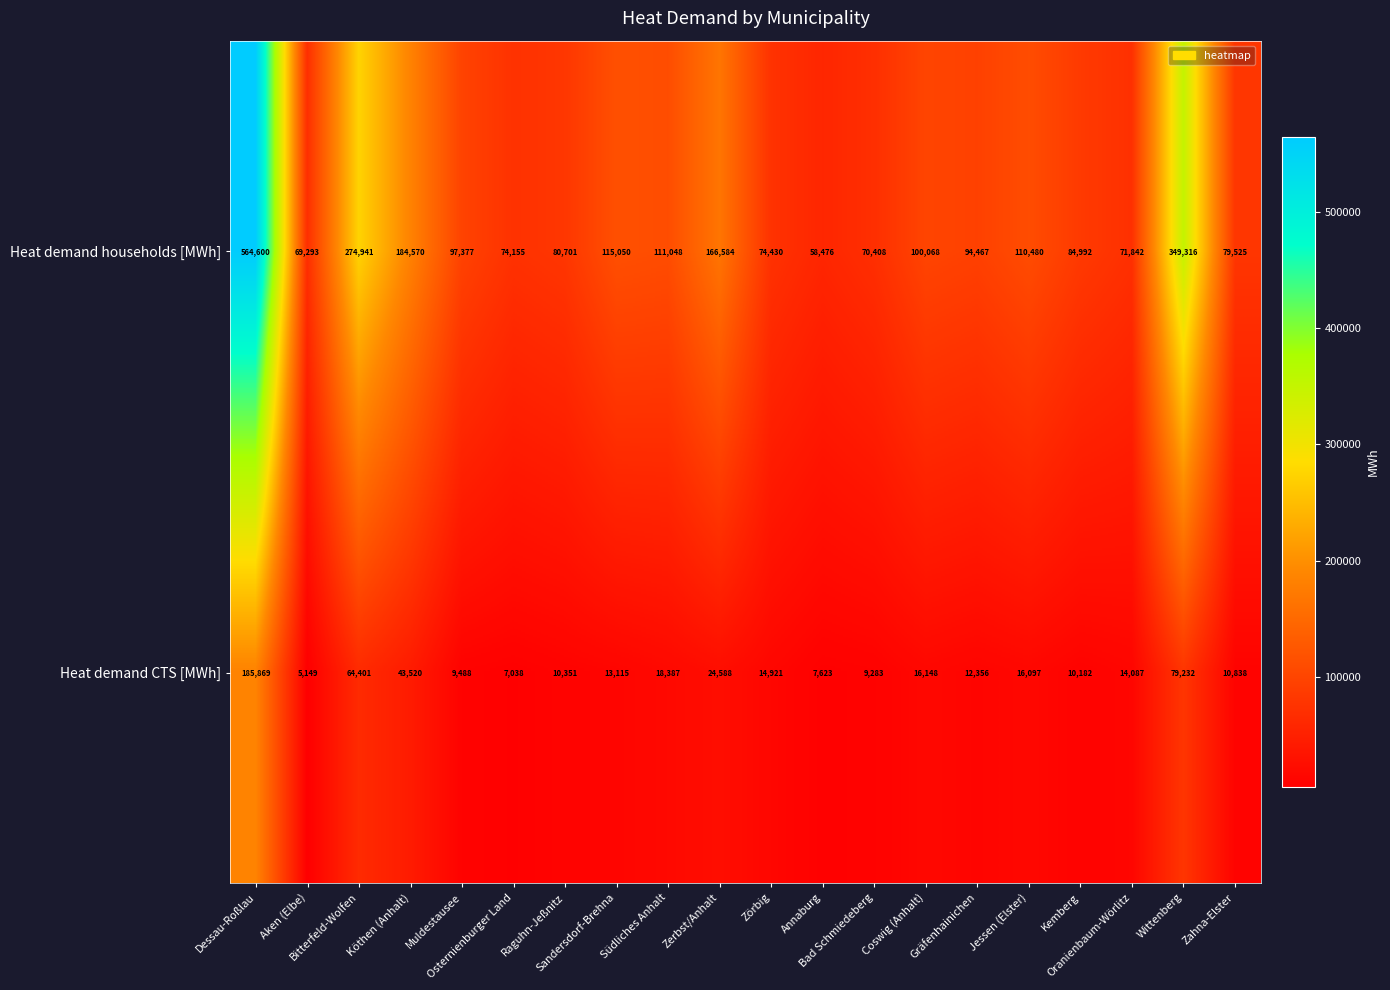

What is the minimum value for Heat demand households [MWh]?

58476